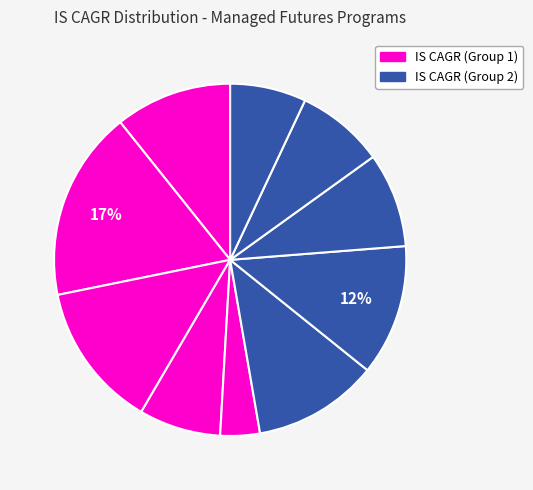

Is there any slice that represents more than half of the pie?

No